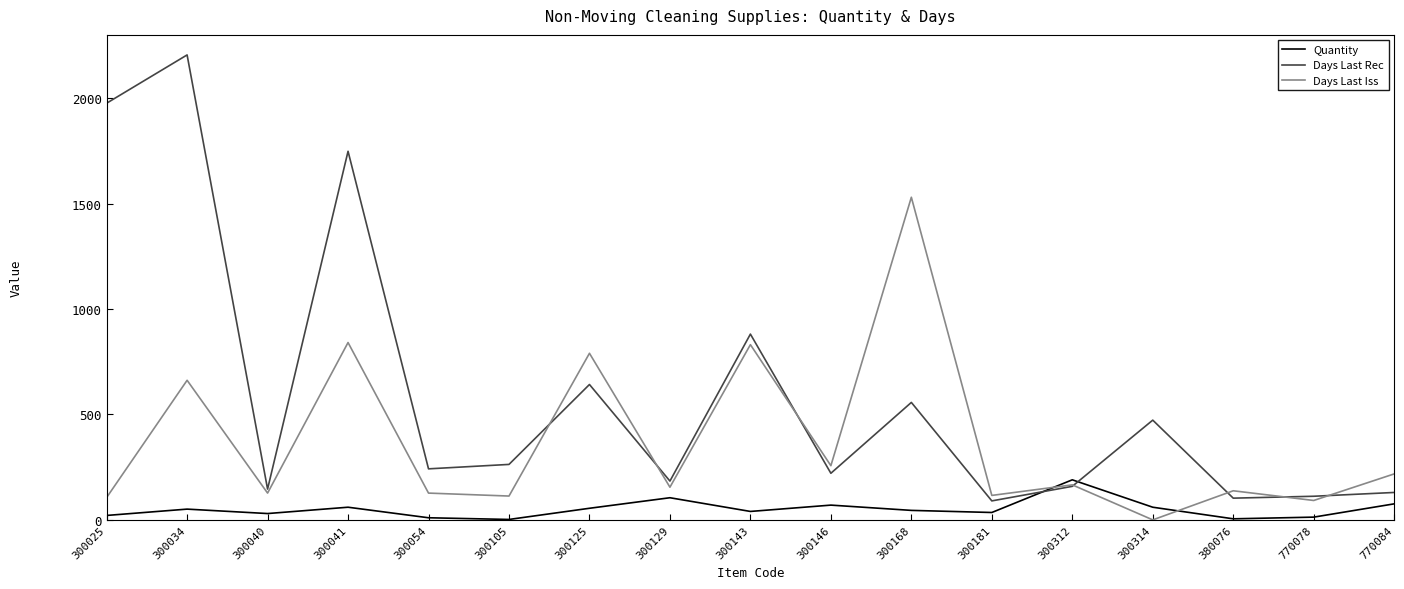

True or false: Days Last Rec has a value of 90 at 300181.

True